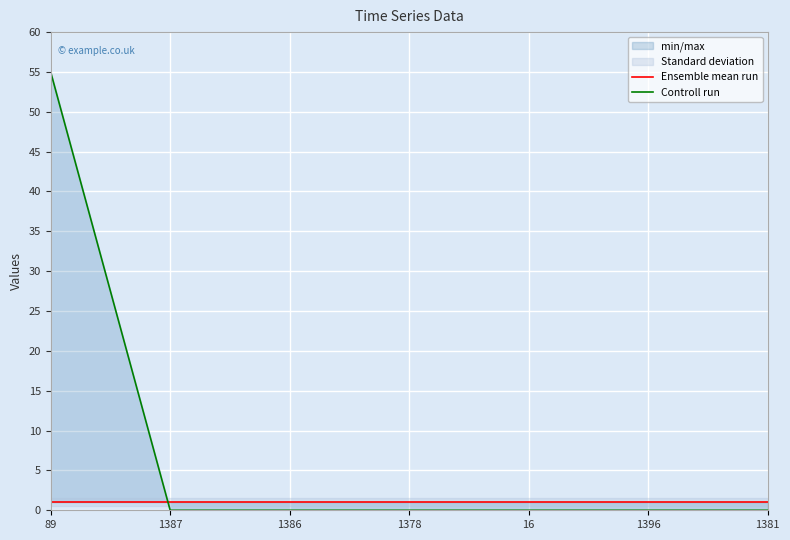

List the series in order of their peak value, lowest first.

Ensemble mean run, Controll run